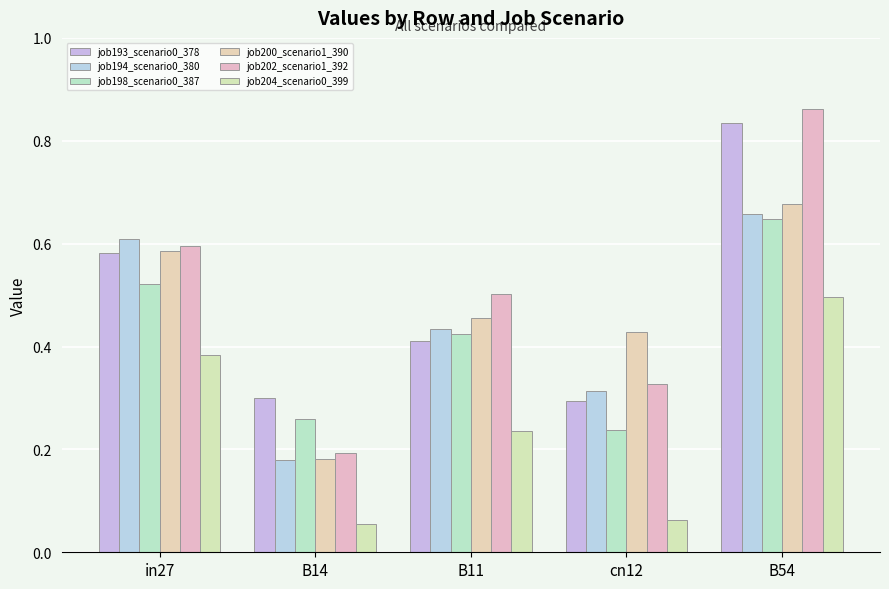

Which series has the largest total across all categories?

job202_scenario1_392